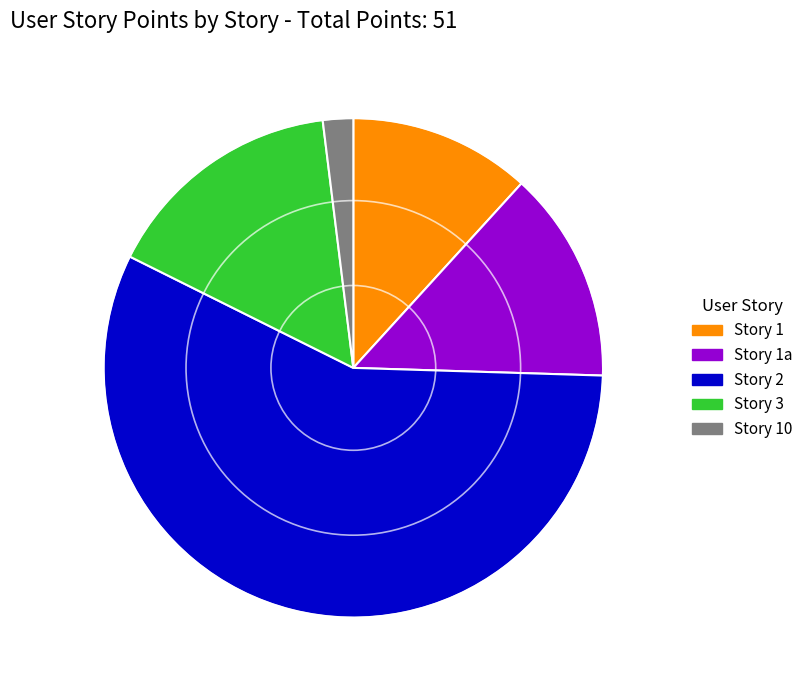

Which slice represents more than half of the pie?

Story 2